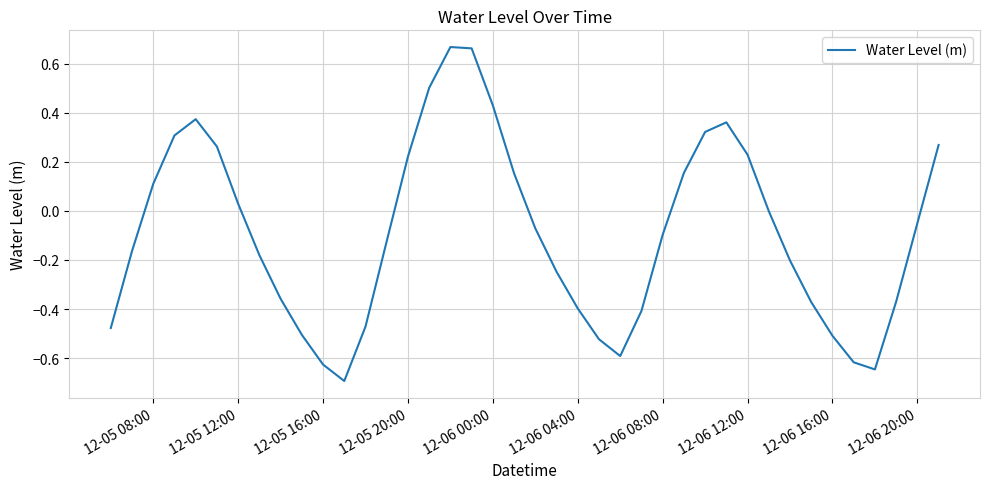

What is the minimum value shown in the chart?

-0.7